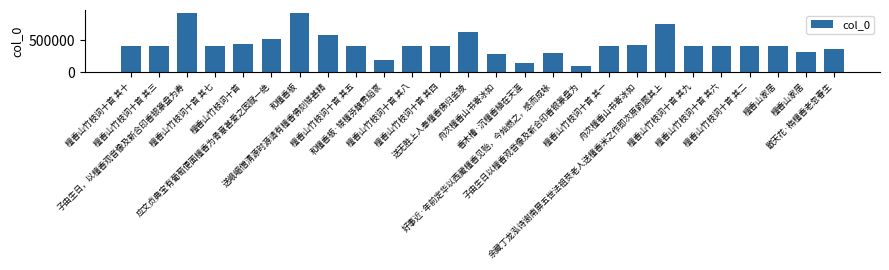

Are the bars horizontal?

No